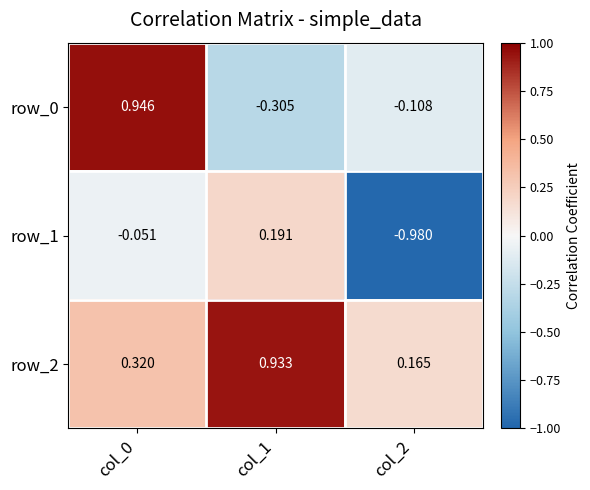

Count the number of categories in the chart.

3